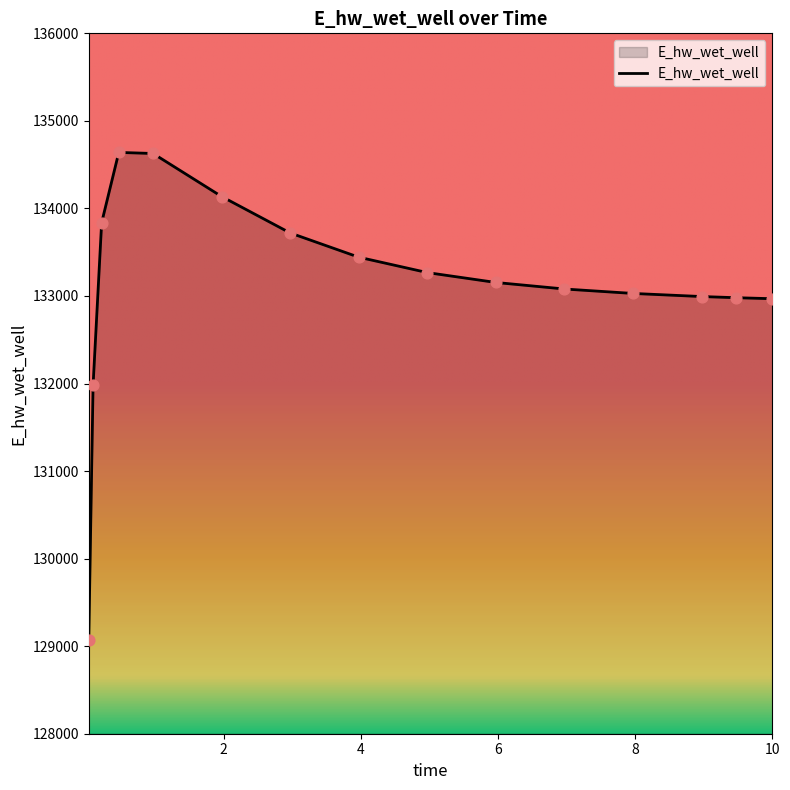

What is the smallest value displayed?

129074.7